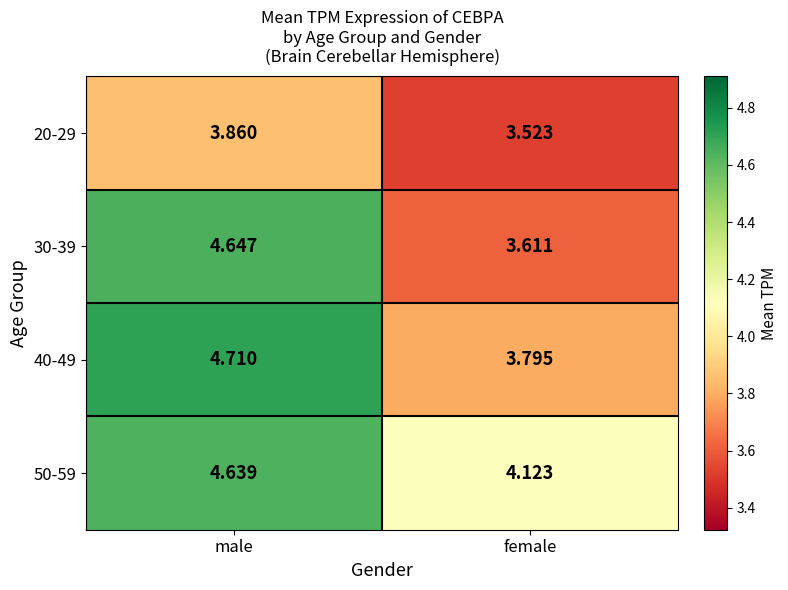

At which label does 30-39 first exceed 4?

male